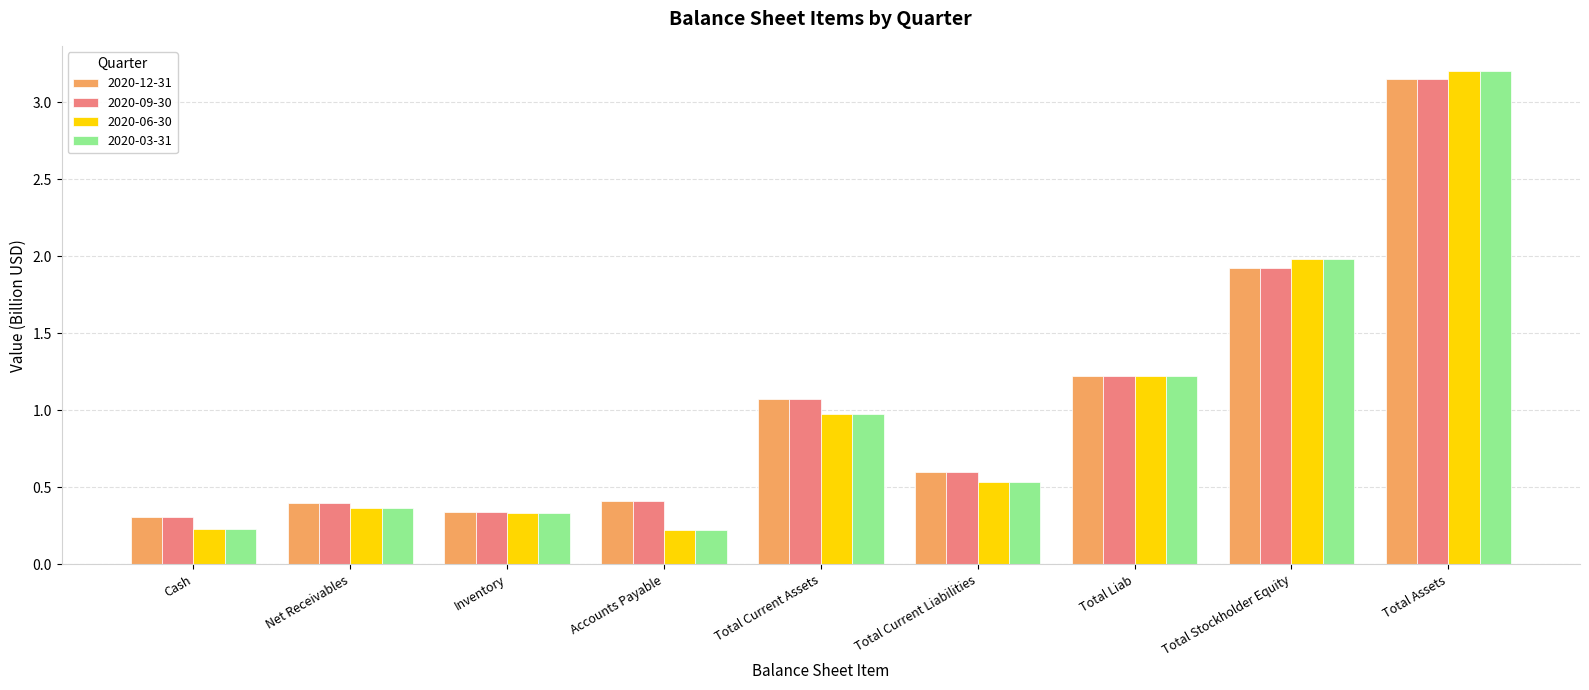

The 2020-06-30 series shows 0.2 at Total Current Assets. True or false?

False